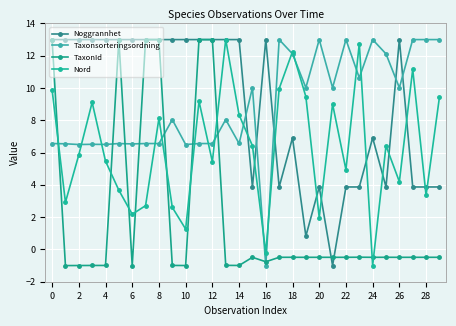

How many intersections are there between Nord and Noggrannhet?

11